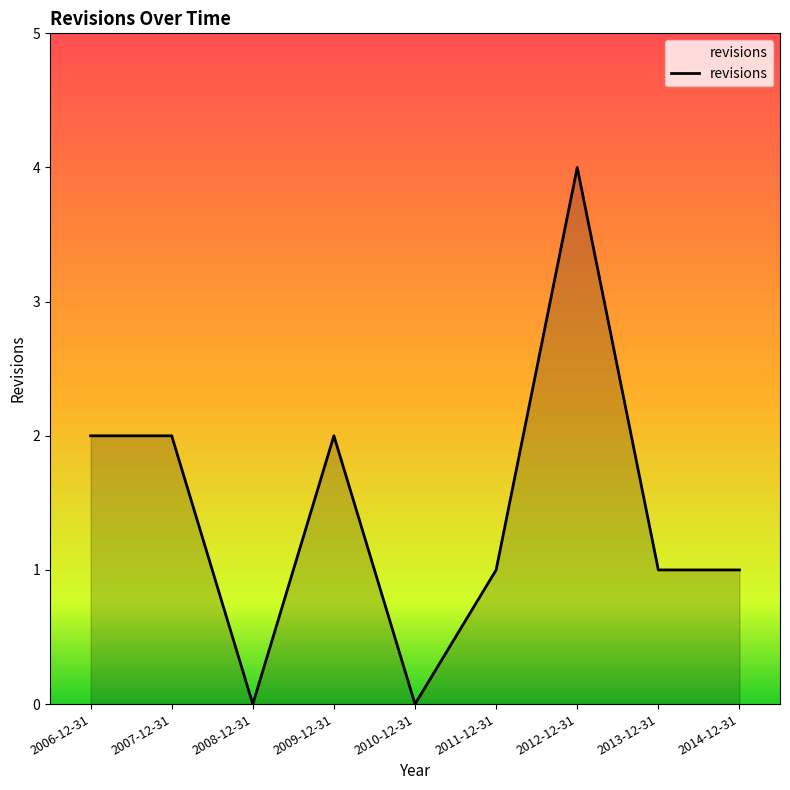

At which category does the chart reach its peak across all series?

2012-12-31